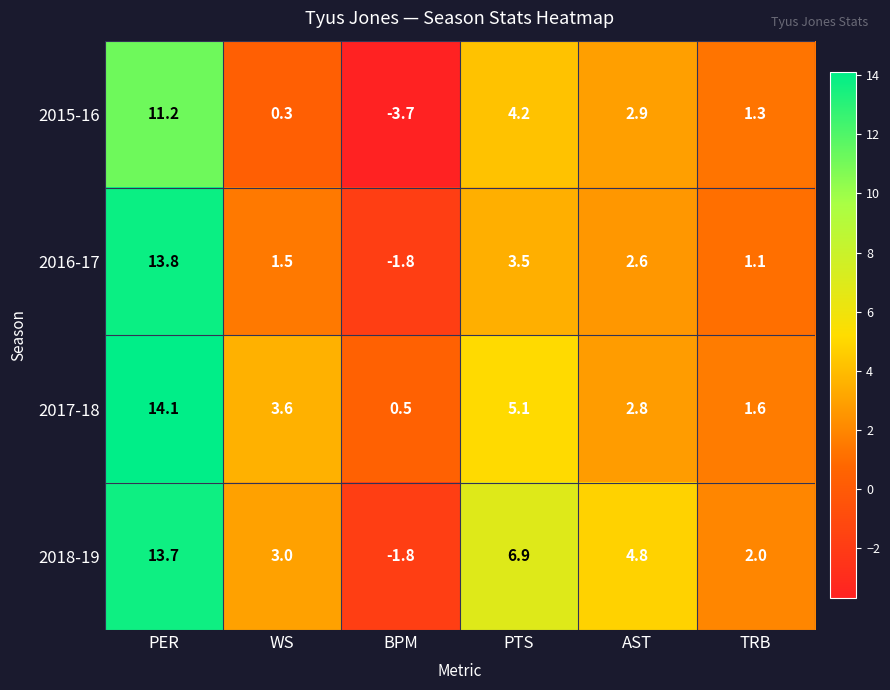

Reading left to right, transcribe all the data shown in this chart.

2015-16: 11.2	0.3	-3.7	4.2	2.9	1.3
2016-17: 13.8	1.5	-1.8	3.5	2.6	1.1
2017-18: 14.1	3.6	0.5	5.1	2.8	1.6
2018-19: 13.7	3.0	-1.8	6.9	4.8	2.0